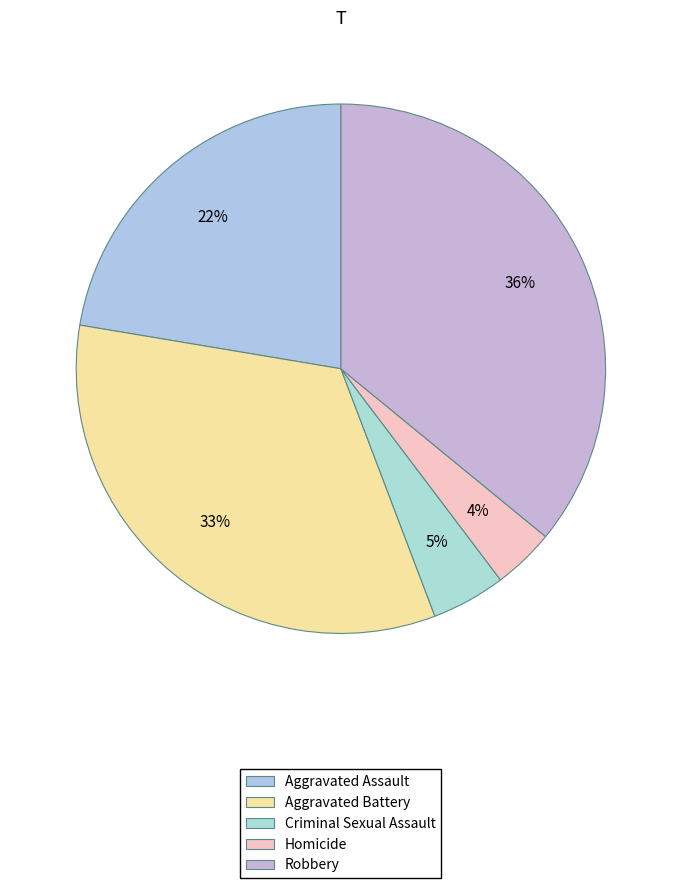

To the nearest percent, what is the difference between the Aggravated Assault and Robbery slice percentages?

14%